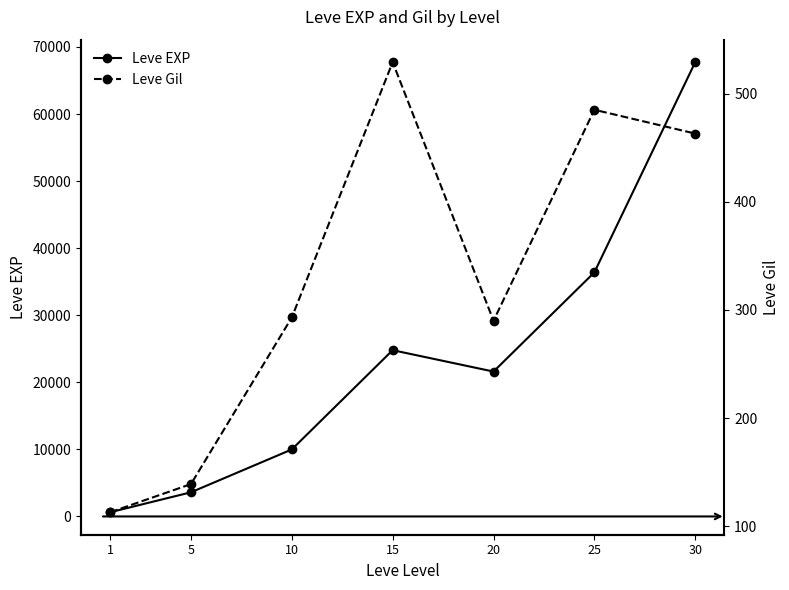

Where does the Leve EXP series first go above 21600?

15